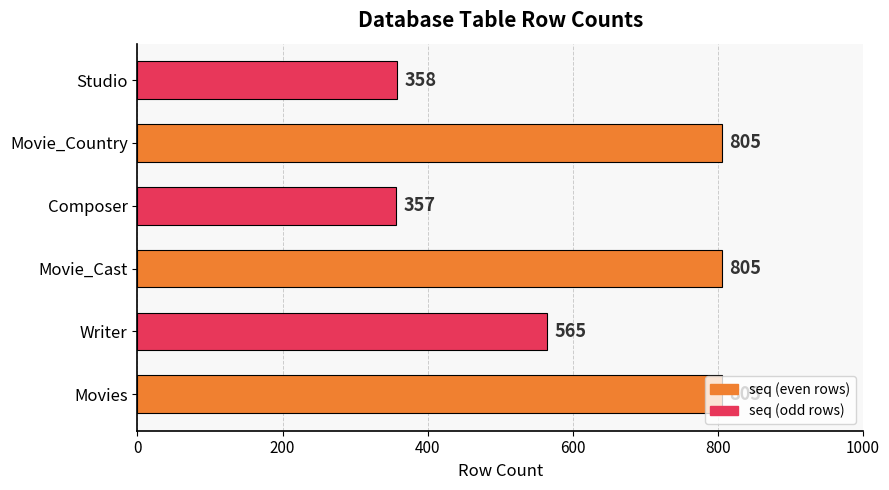

At which label is the value closest to 581?

Writer